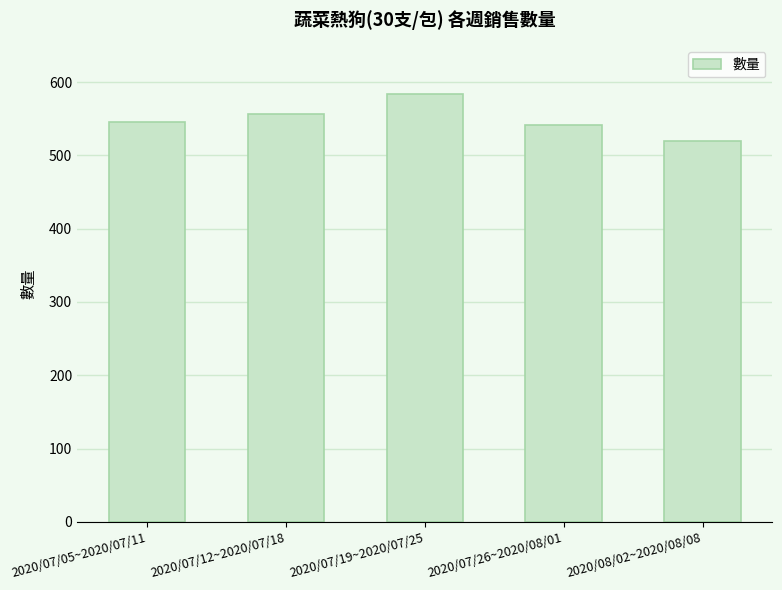

How many data points does each series have?

5